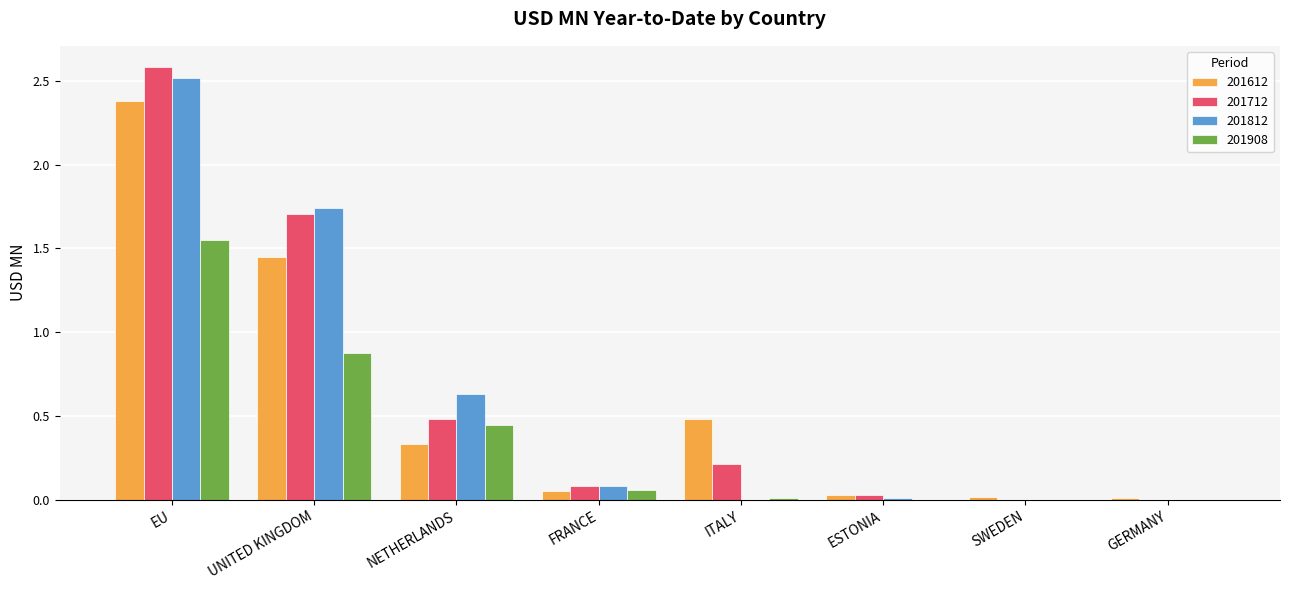

Is it true that 201908 equals 0.1 at FRANCE?

True